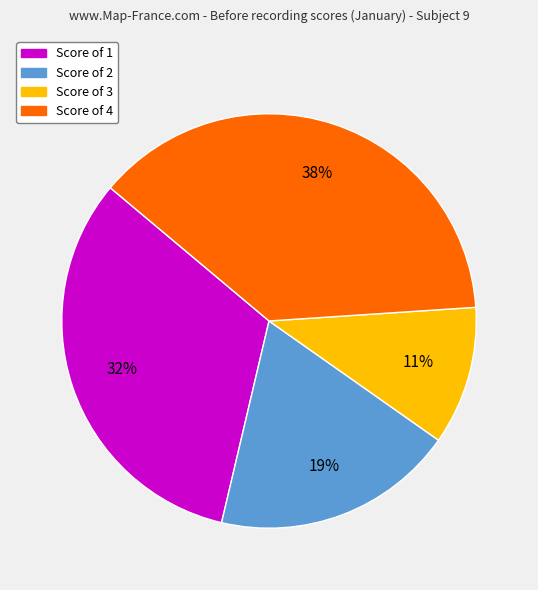

To the nearest percent, what is the difference between the largest and smallest slice percentages?

27%